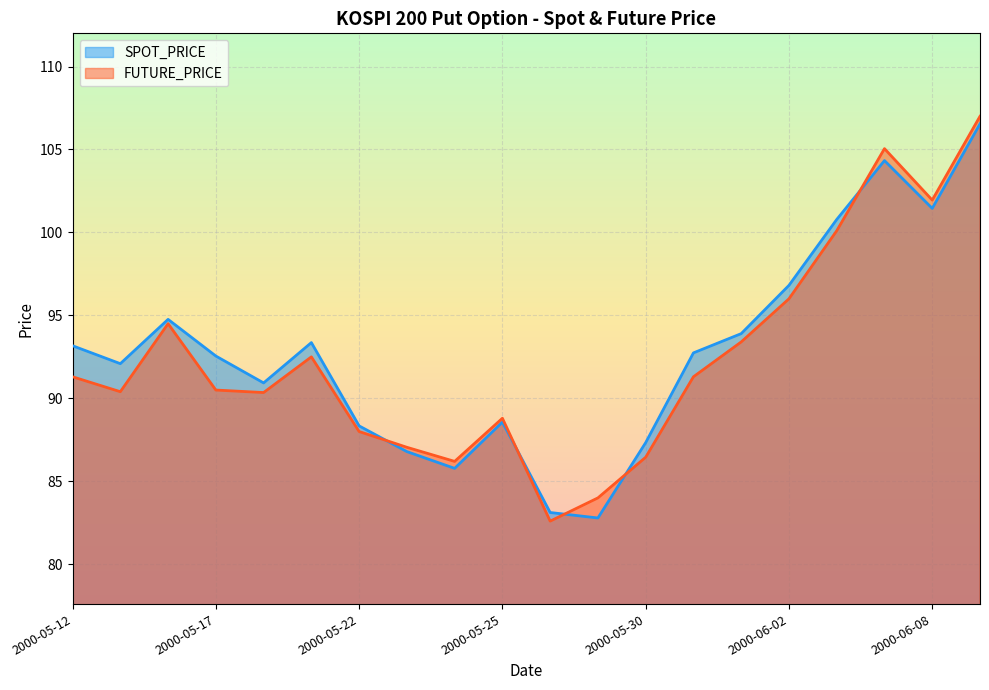

In FUTURE_PRICE, how many points are higher than both neighbors (excluding endpoints)?

4